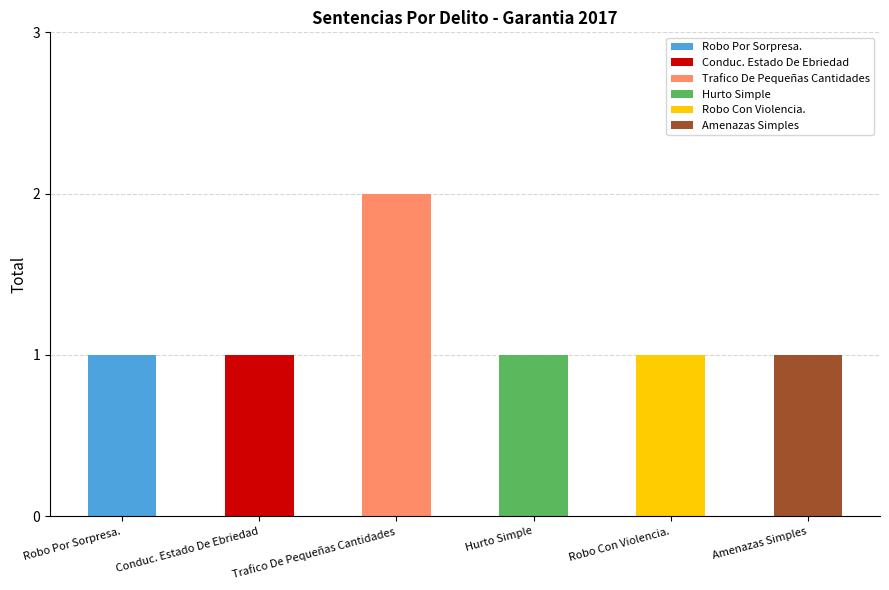

How many bars are there in total?

6